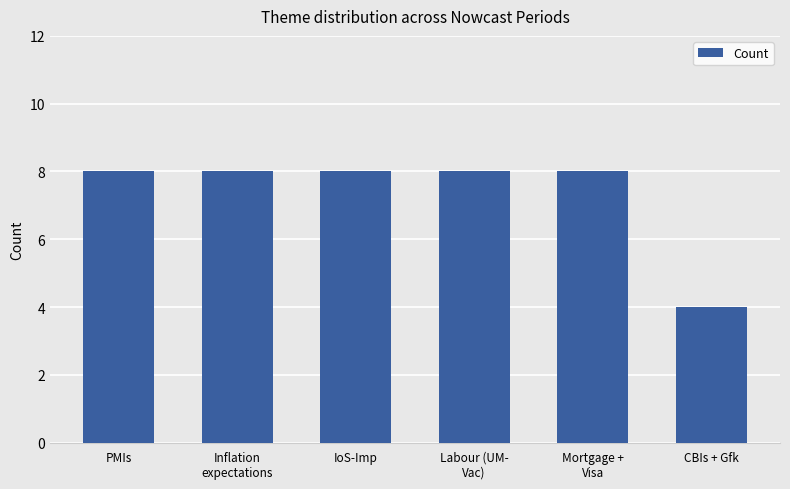

At which category does the chart reach its minimum across all series?

CBIs + Gfk